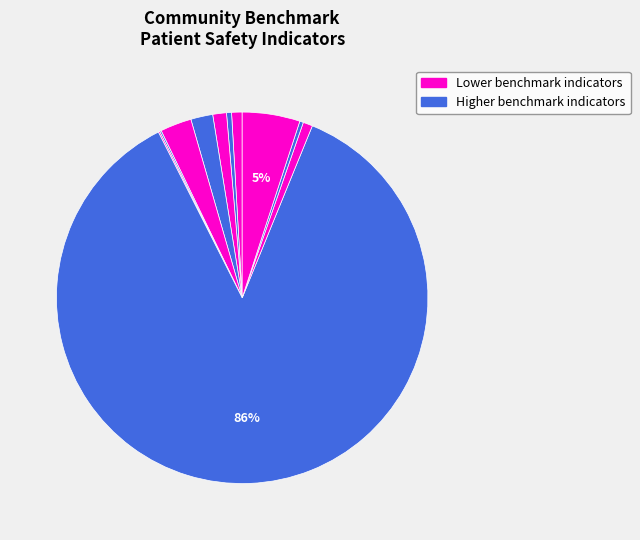

Count the number of slices in the pie.

11